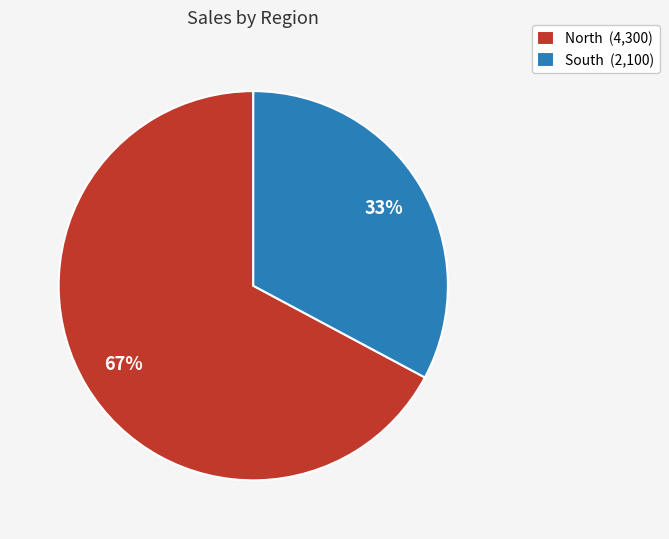

What is the ratio of the value at South (2,100) to the value at North (4,300)?

0.5